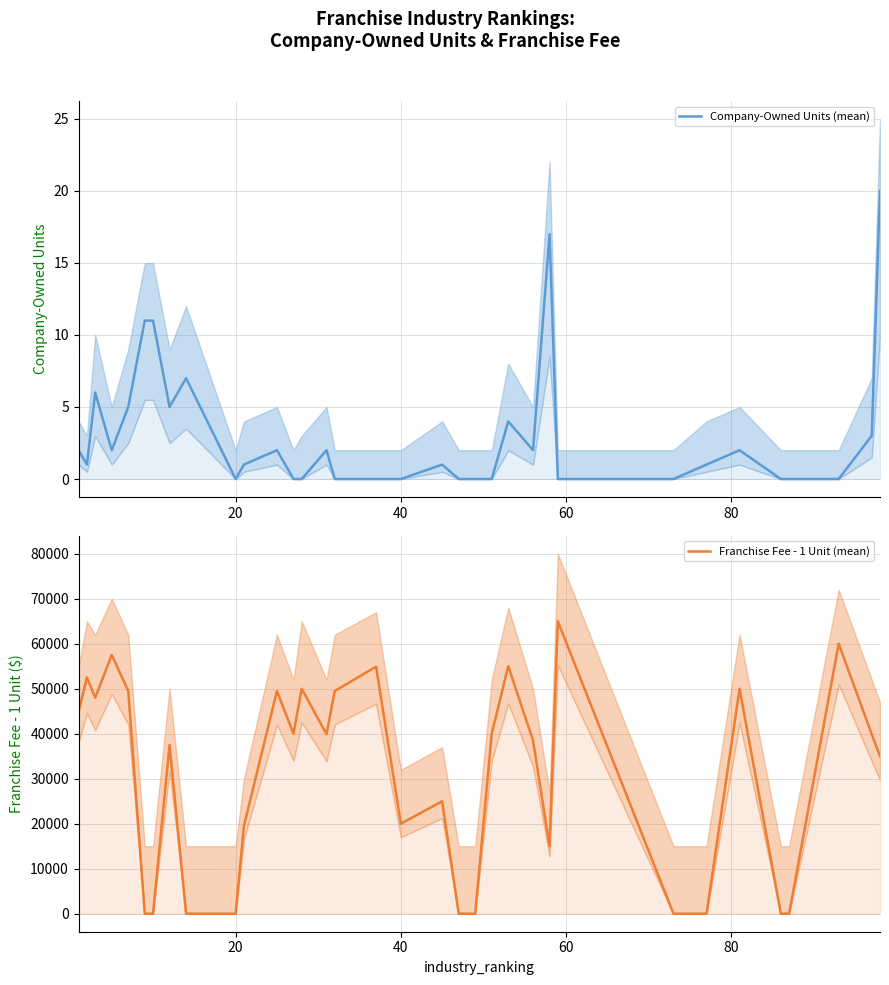

What is the greatest value displayed?

65000